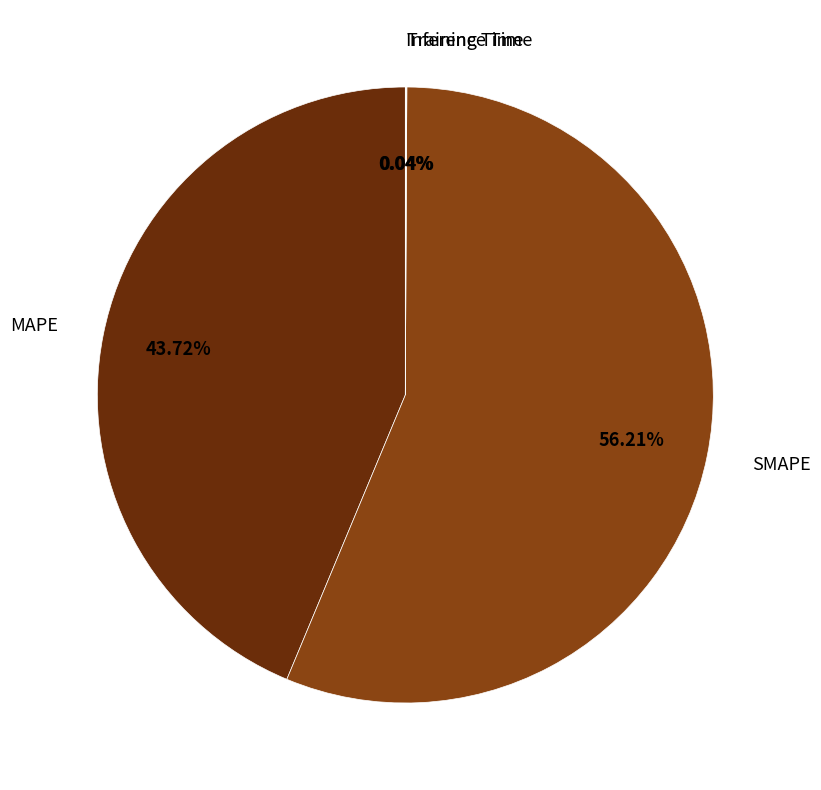

Is there a majority slice in this chart?

Yes